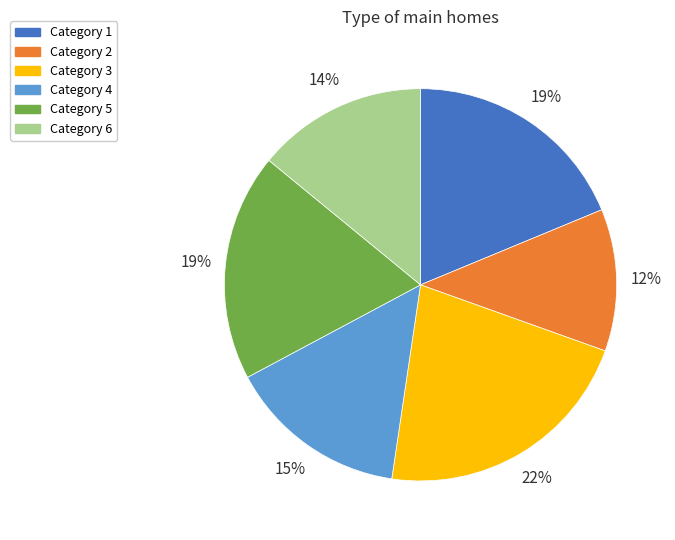

Is there any slice that represents more than half of the pie?

No